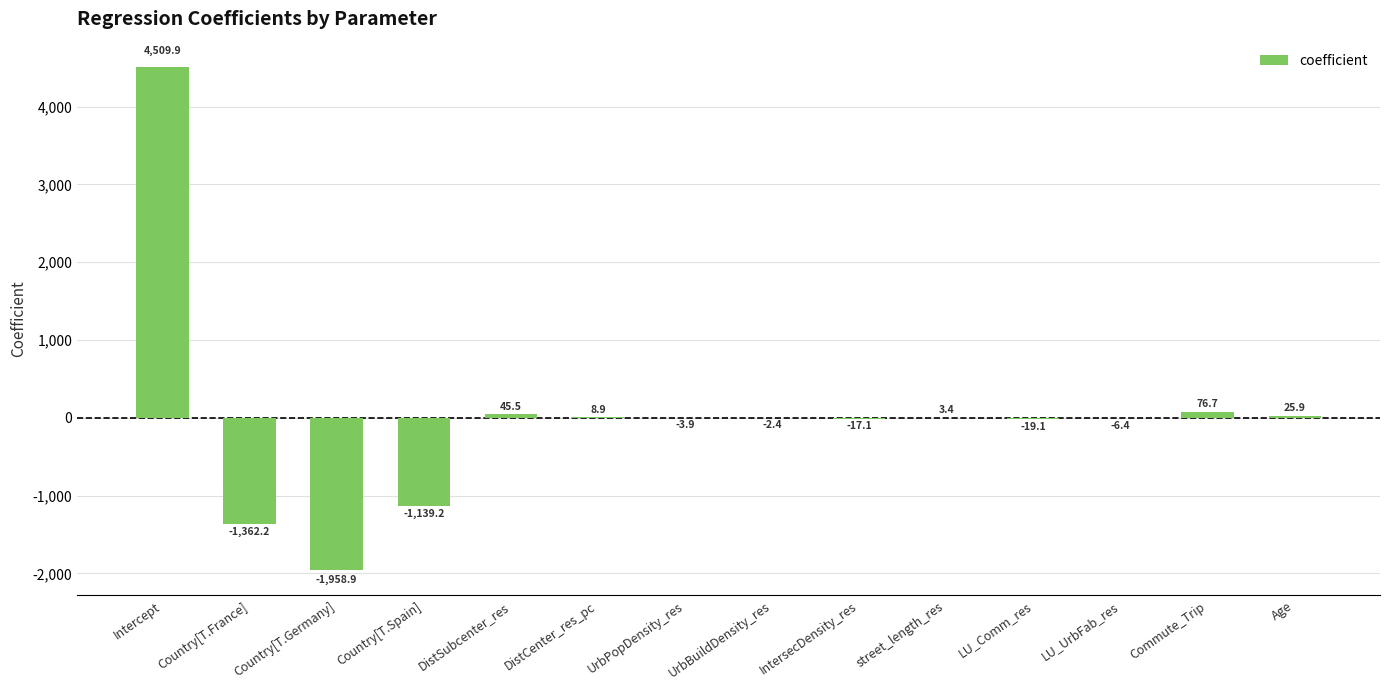

What is the change in value from Country[T.France] to Age?

+1388.1